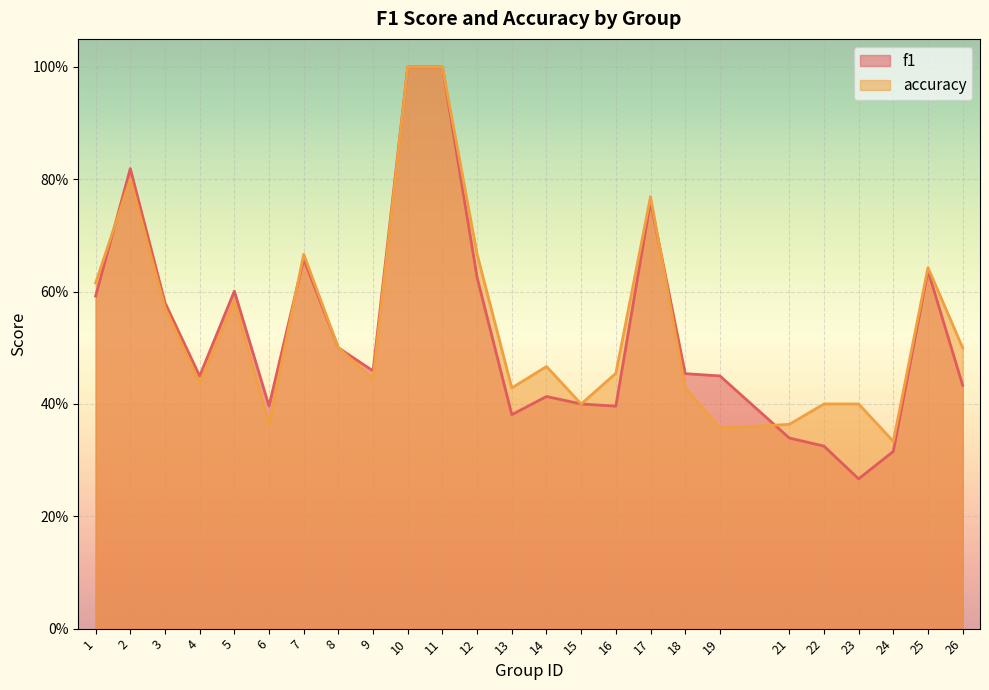

Which series changed the most between 9 and 17?

accuracy